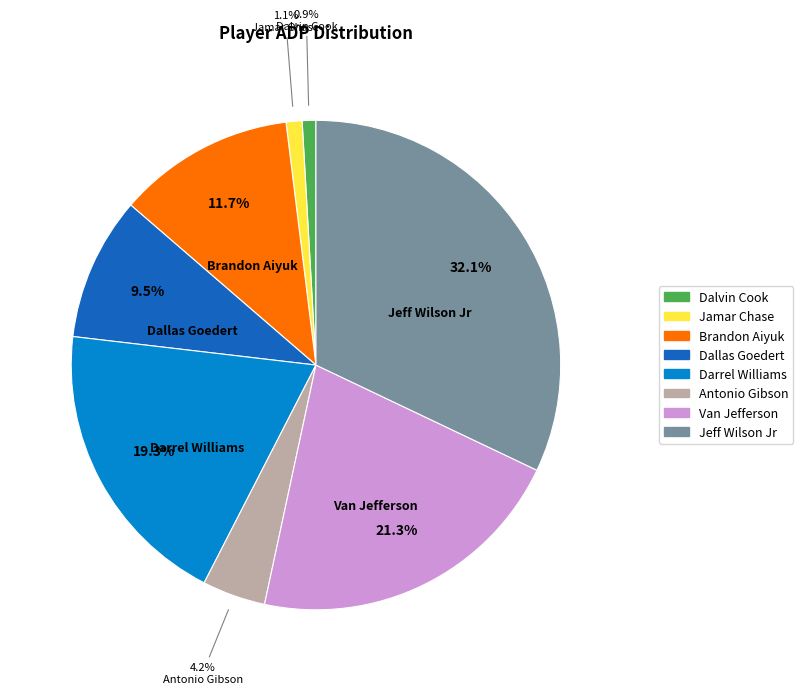

What percentage is NOT represented by Van Jefferson?

78.7%